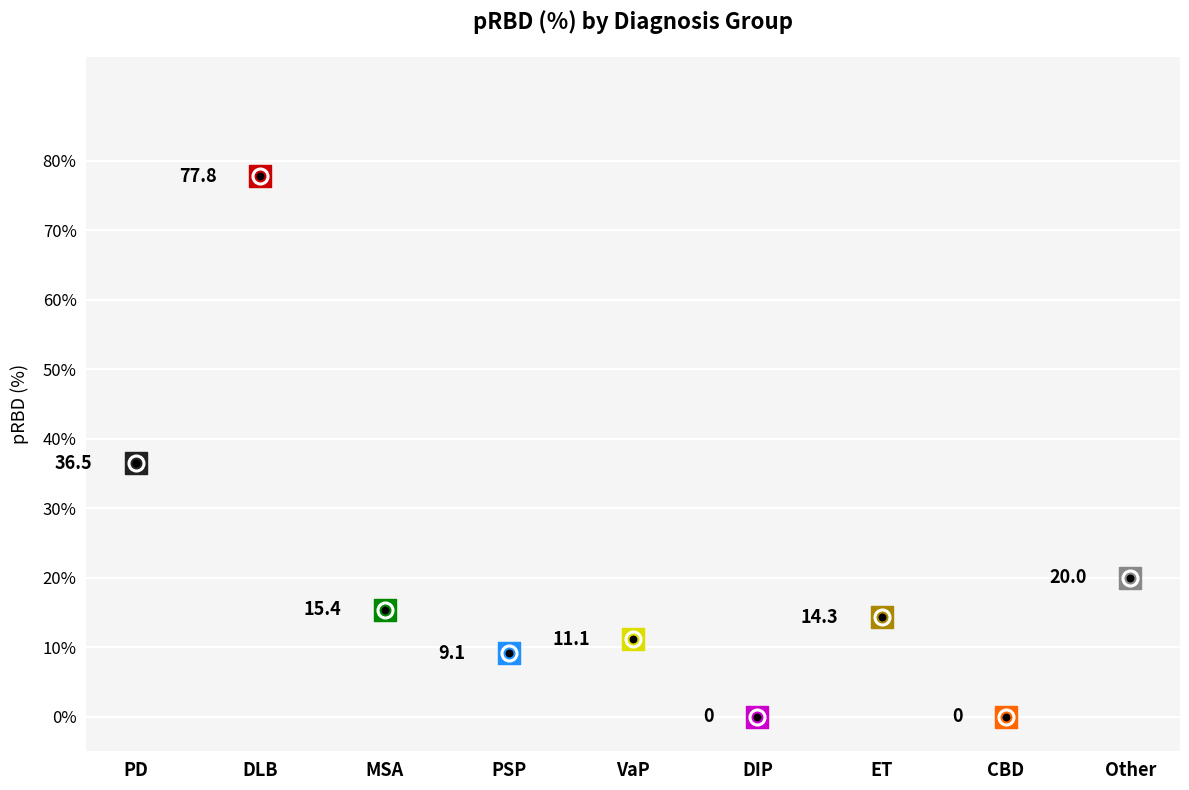

Between PD and CBD, which is larger?

PD